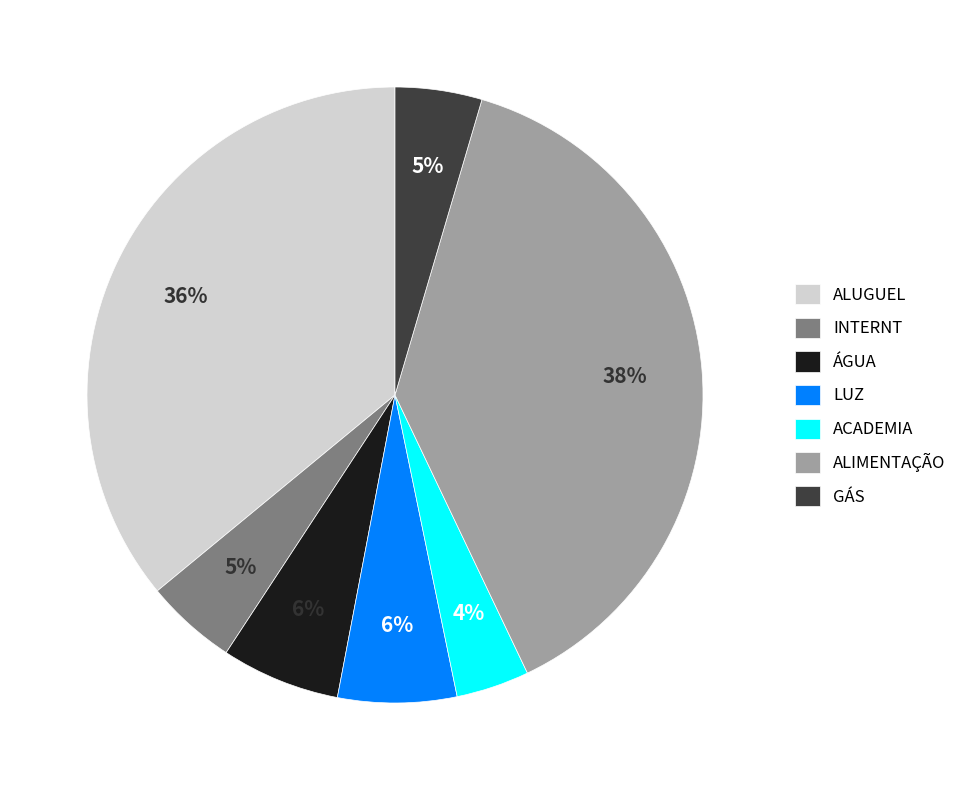

The ALUGUEL slice represents 24% of the pie. True or false?

False